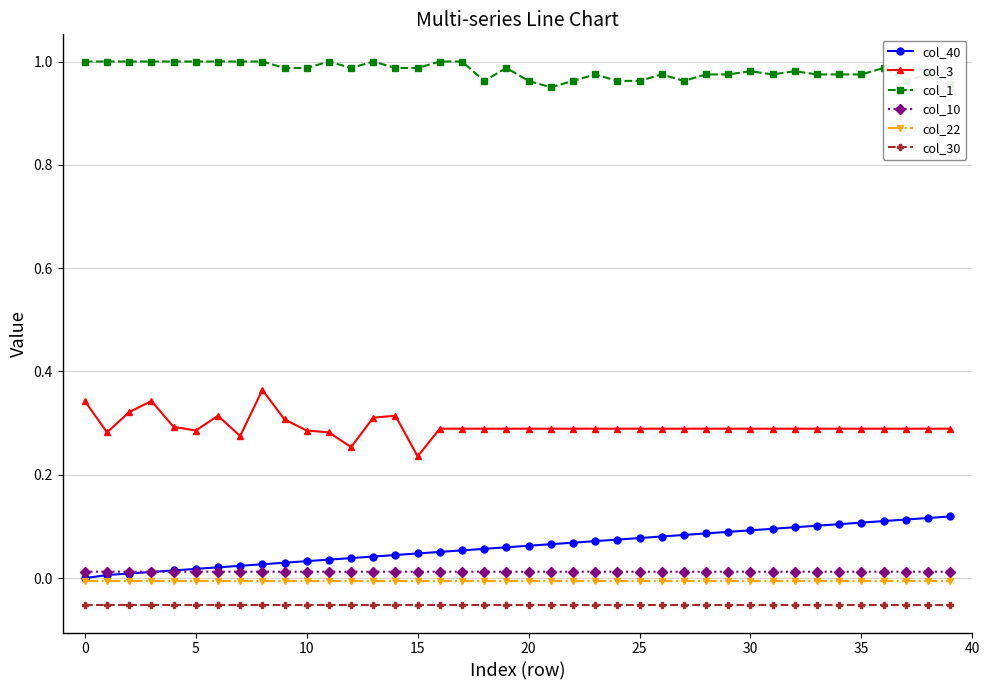

True or false: col_1 and col_30 cross at least once.

False